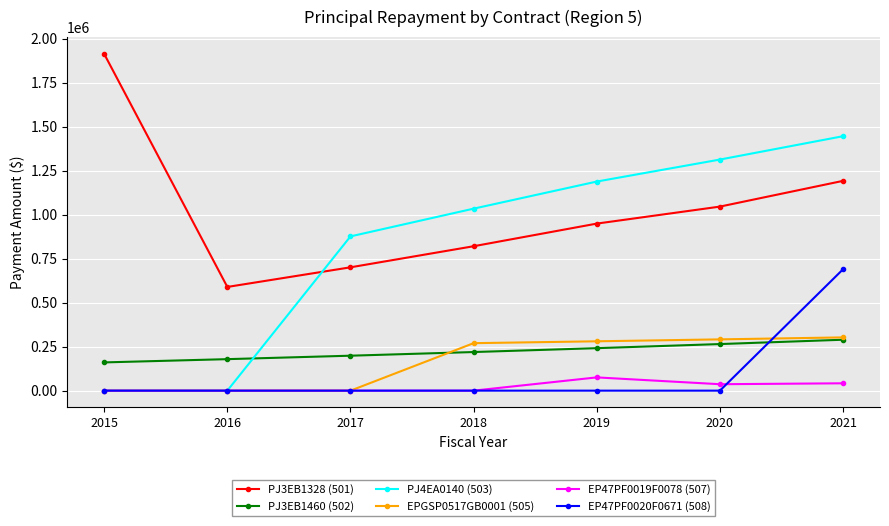

True or false: PJ4EA0140 (503) has more than 2 interior local peaks.

False